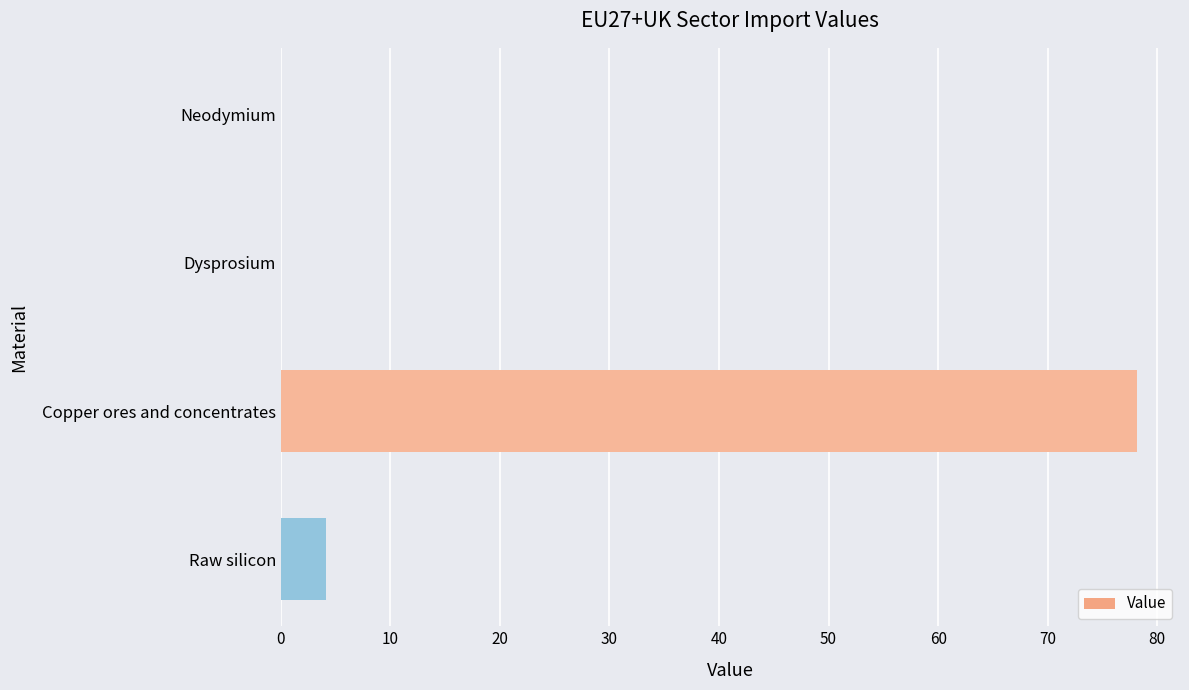

What is the sum of all values?

82.3